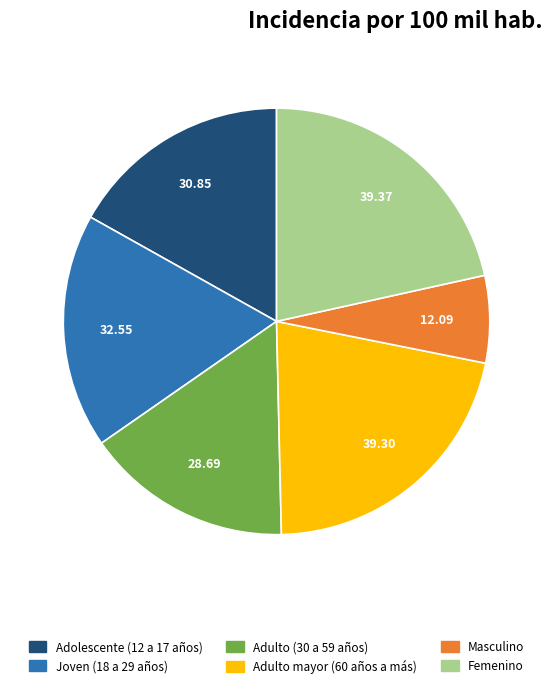

Count the number of slices in the pie.

6